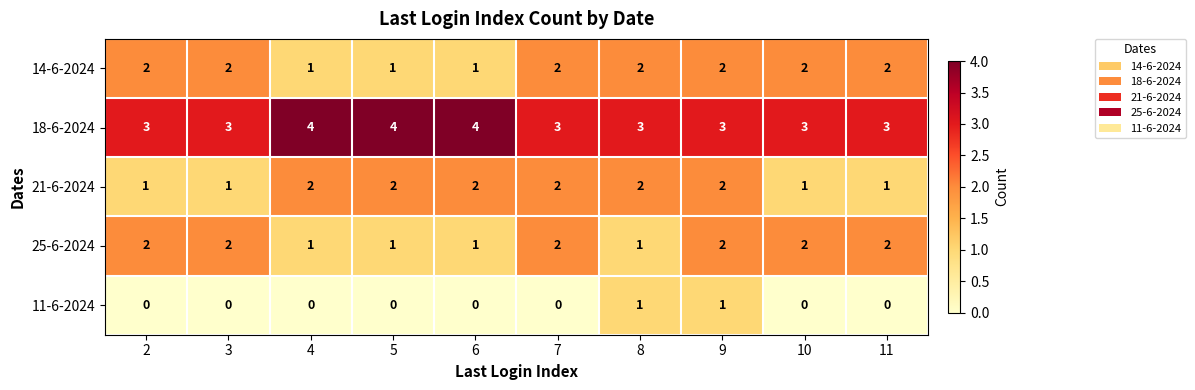

Count the 11-6-2024 values in the range 0 to 1.

10